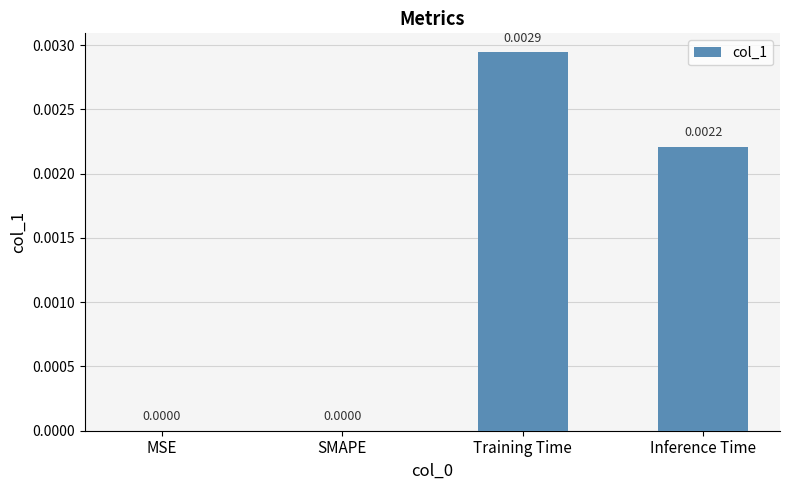

Which label corresponds to the largest value in the chart?

Training Time